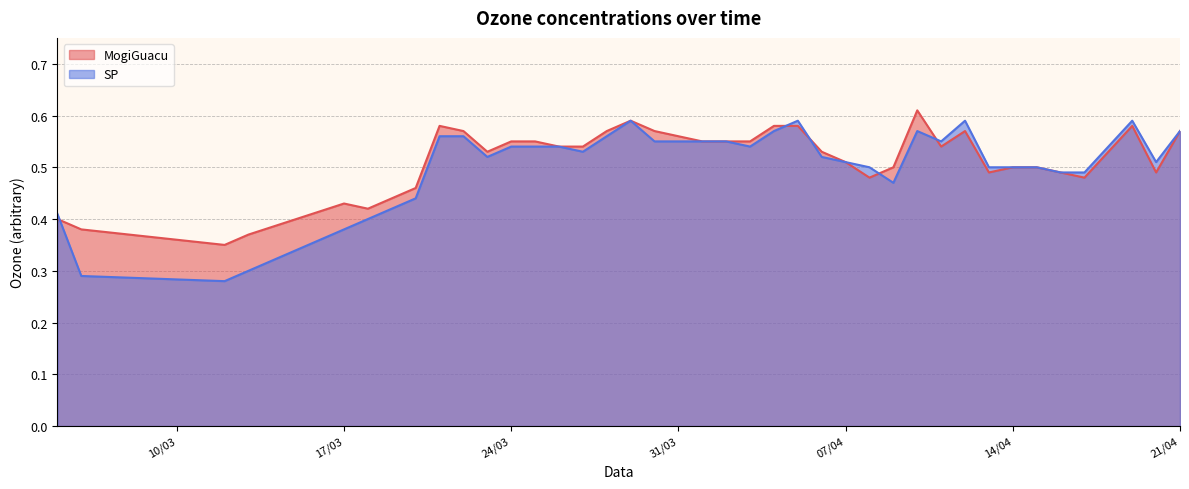

Where is the first local minimum for SP?

3/12/2020